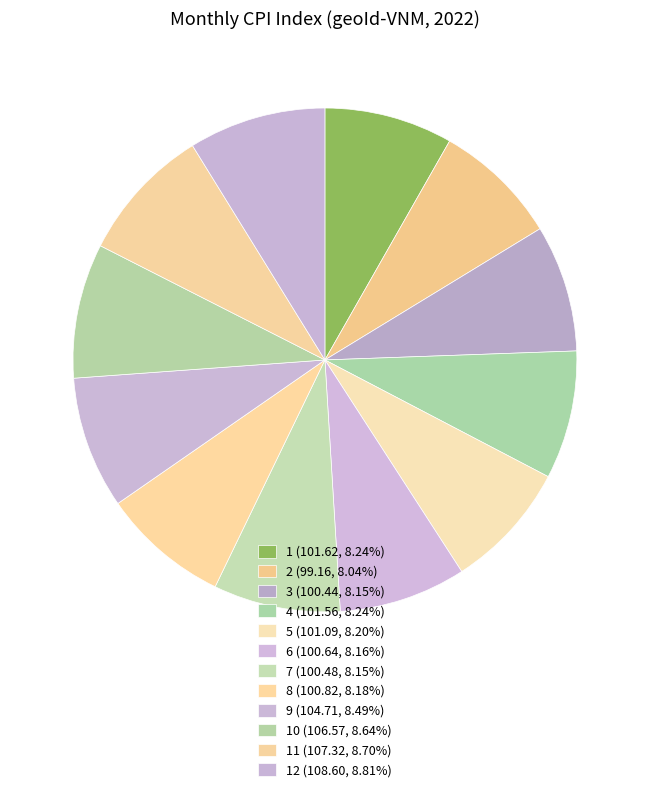

How many slices are in this pie chart?

12